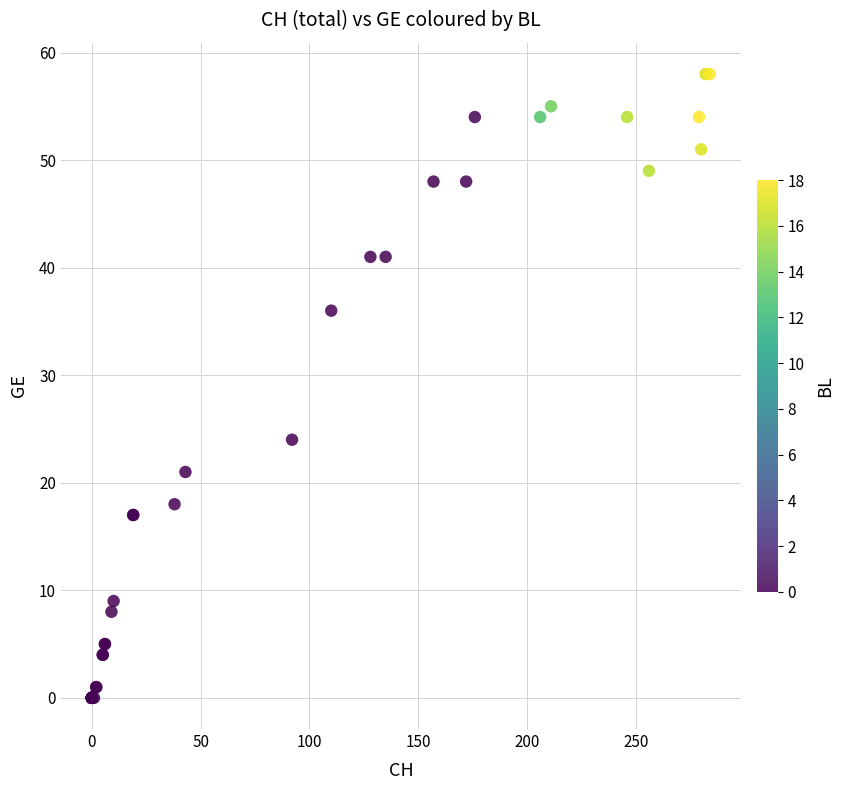

What Y value in the scatter plot is closest to 29?

24